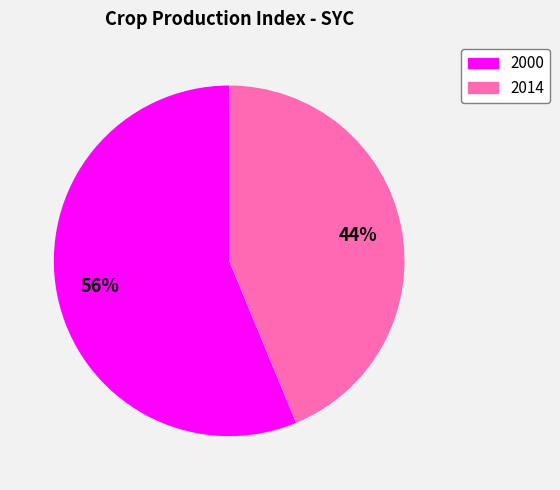

To the nearest percent, what is the difference between the 2014 and 2000 slice percentages?

12%